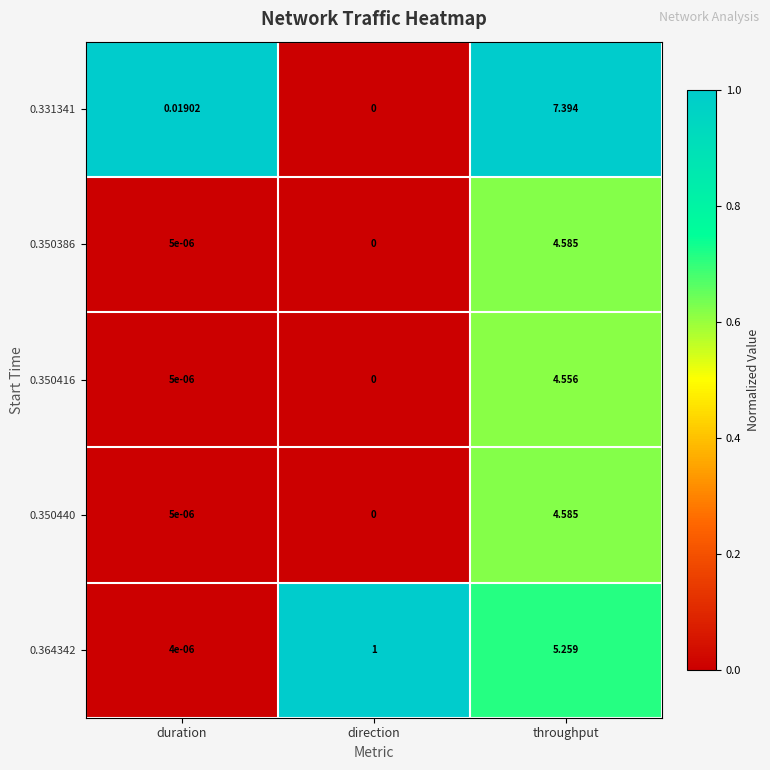

Count the number of categories in the chart.

3